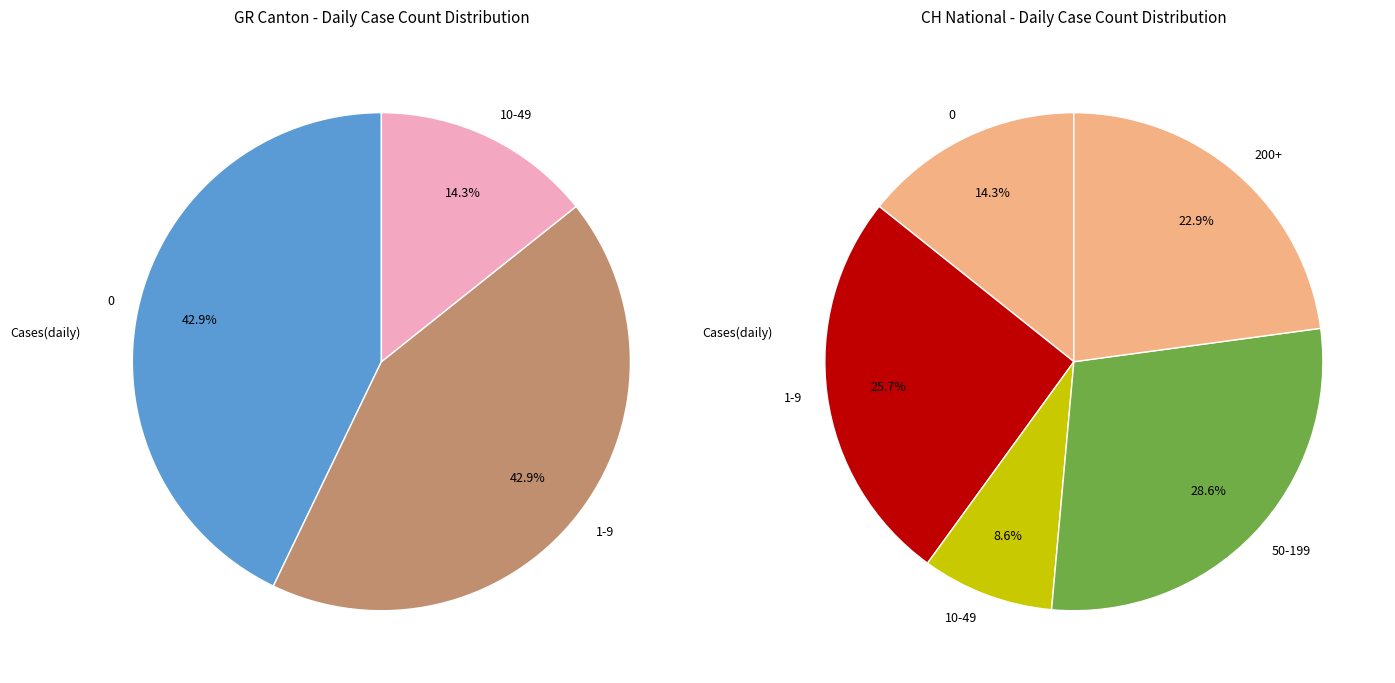

True or false: 25 accounts for 1% of the total.

False